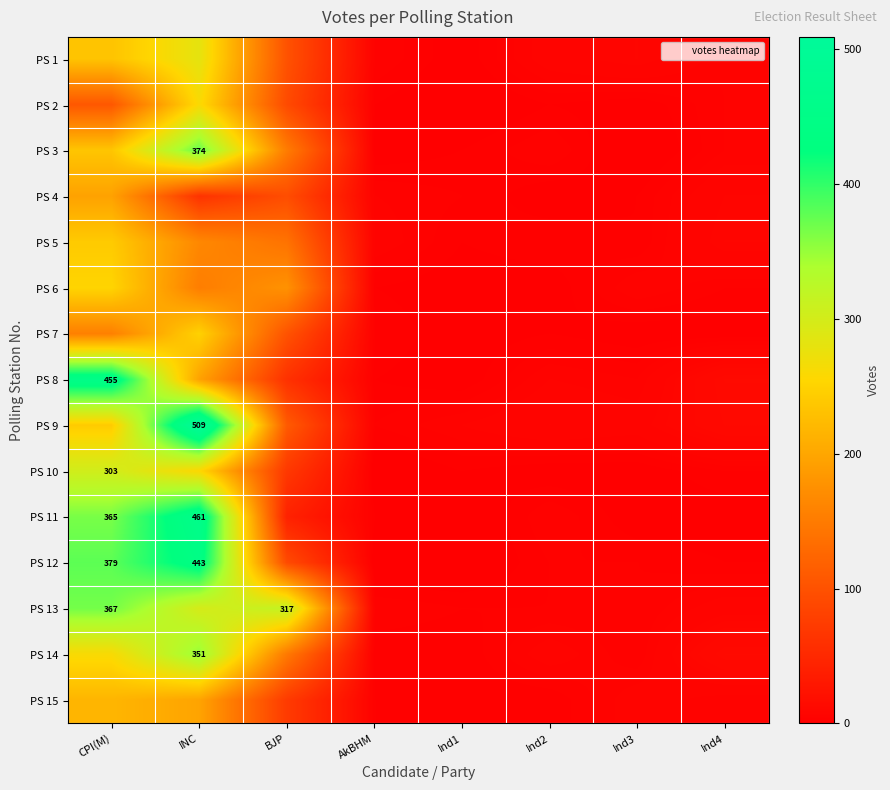

True or false: PS 13 has a value of 367 at CPI(M).

True